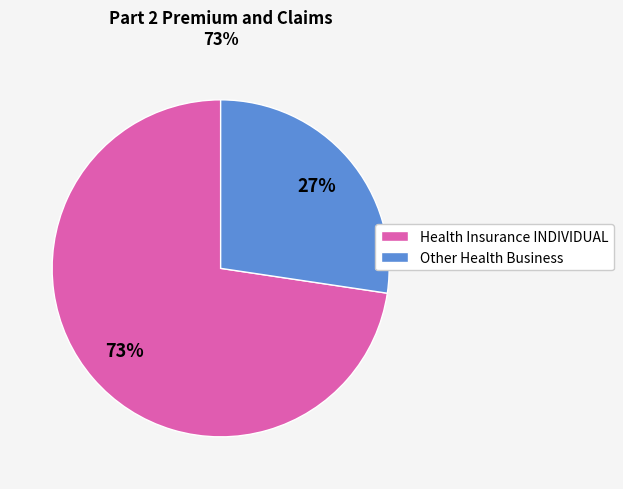

Approximately how many times larger is the value at Health Insurance INDIVIDUAL compared to Other Health Business?

2.7